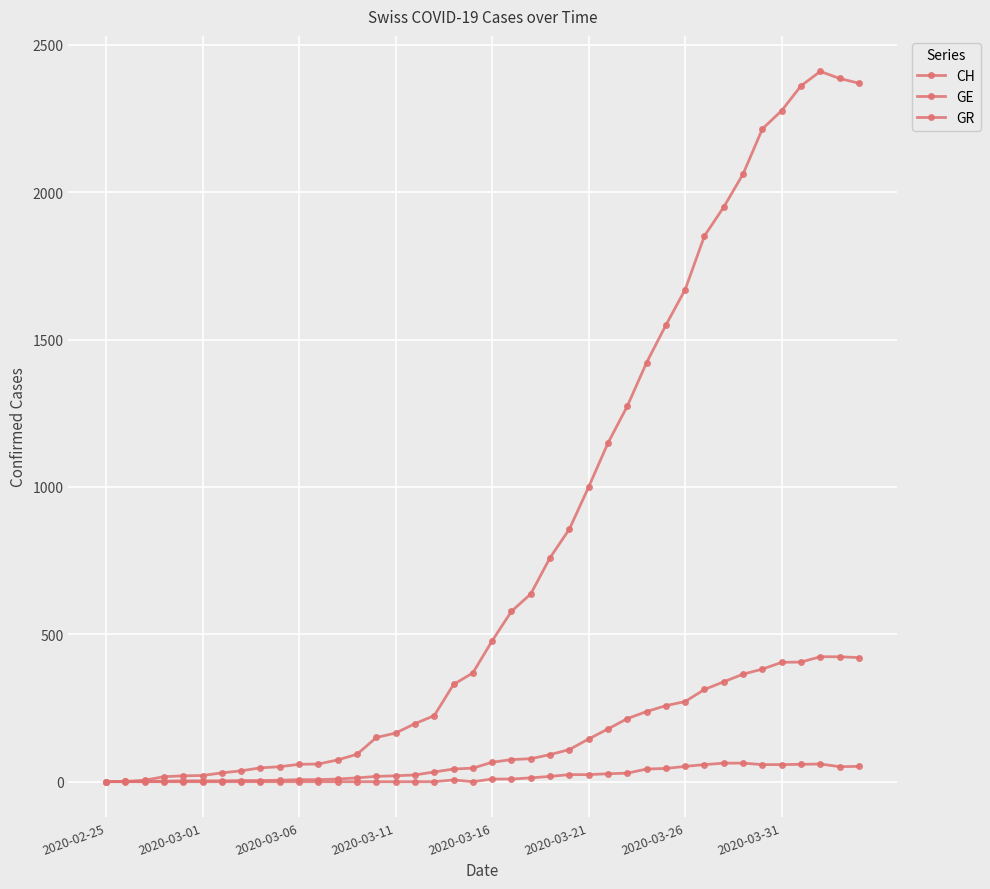

In CH, how many points are higher than both neighbors (excluding endpoints)?

1